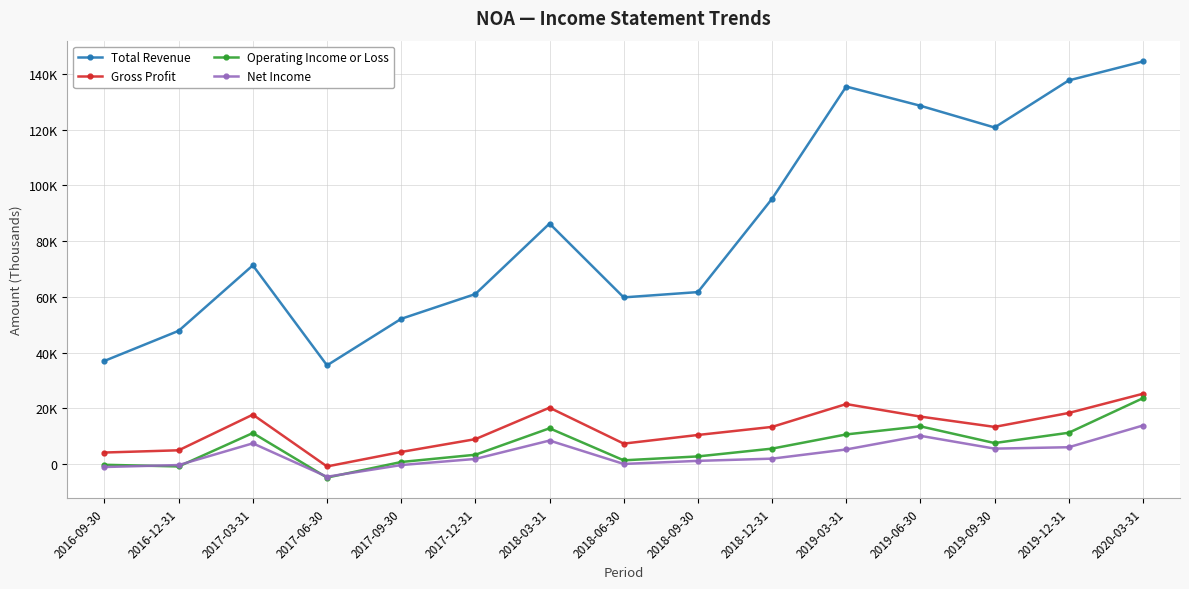

Is the value of Net Income at 2016-09-30 greater than the value of Total Revenue at 2016-09-30?

No